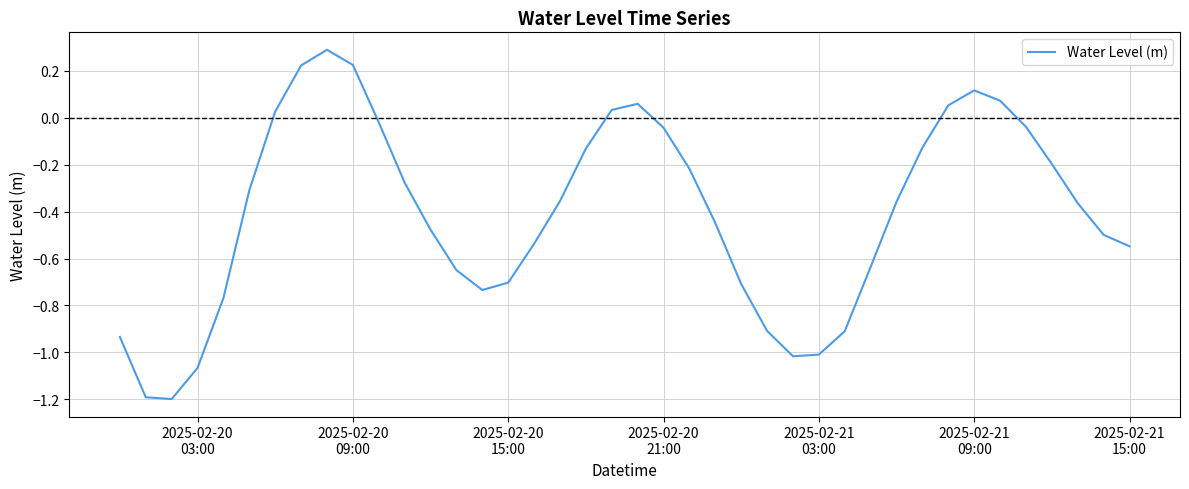

What is the smallest value displayed?

-1.2